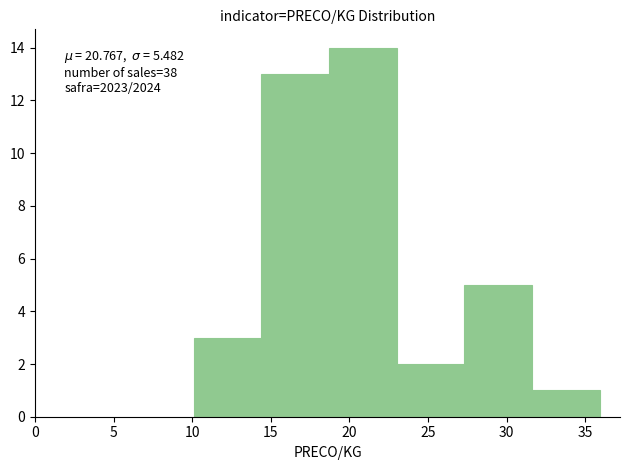

Over which range of the x-axis is the bar tallest?

18.5 to 23.0